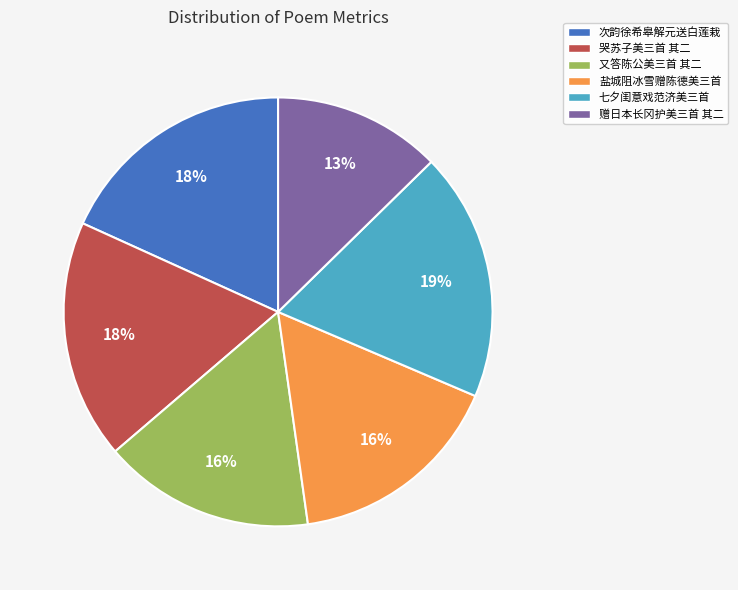

What is the largest slice in the pie chart?

七夕闺意戏范济美三首